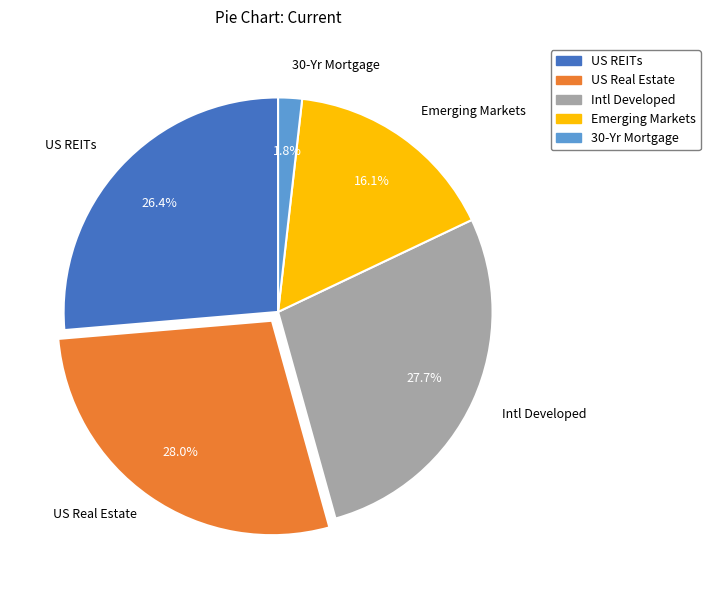

Combined, what portion of the pie is US Real Estate and Intl Developed?

55.7%